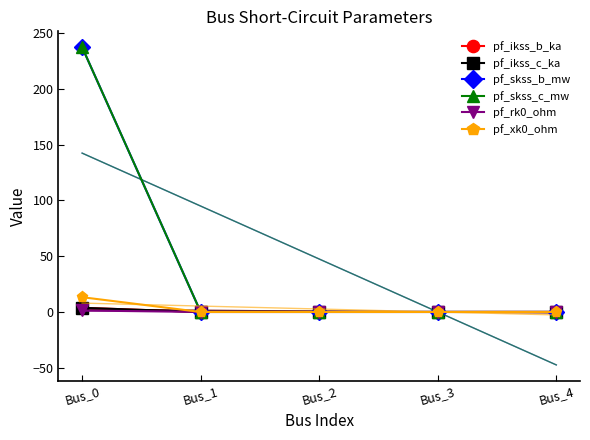

Is the value of pf_xk0_ohm at Bus_0 greater than the value of pf_skss_c_mw at Bus_3?

Yes